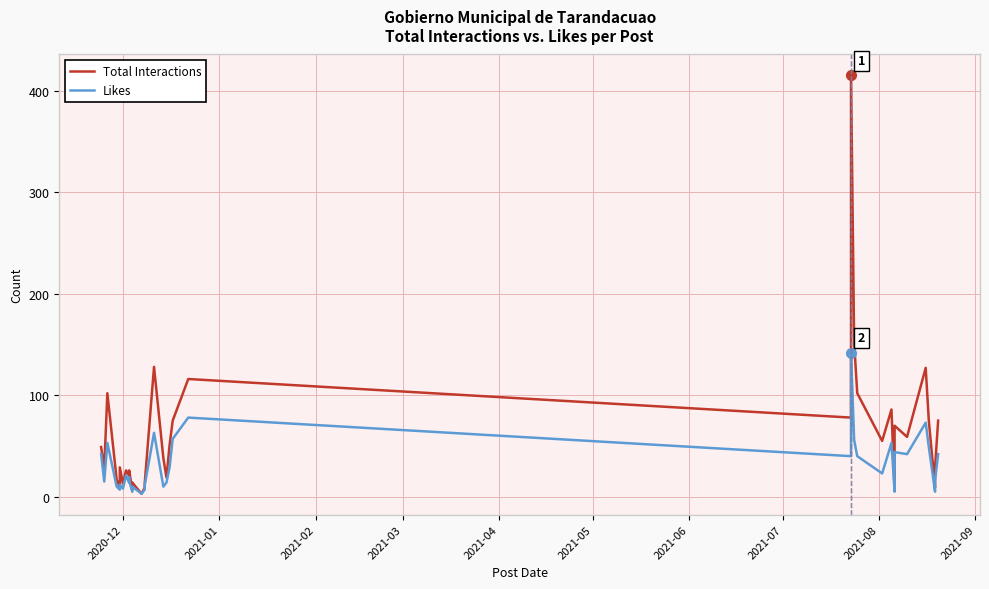

What is the sum of all Likes values?

1169